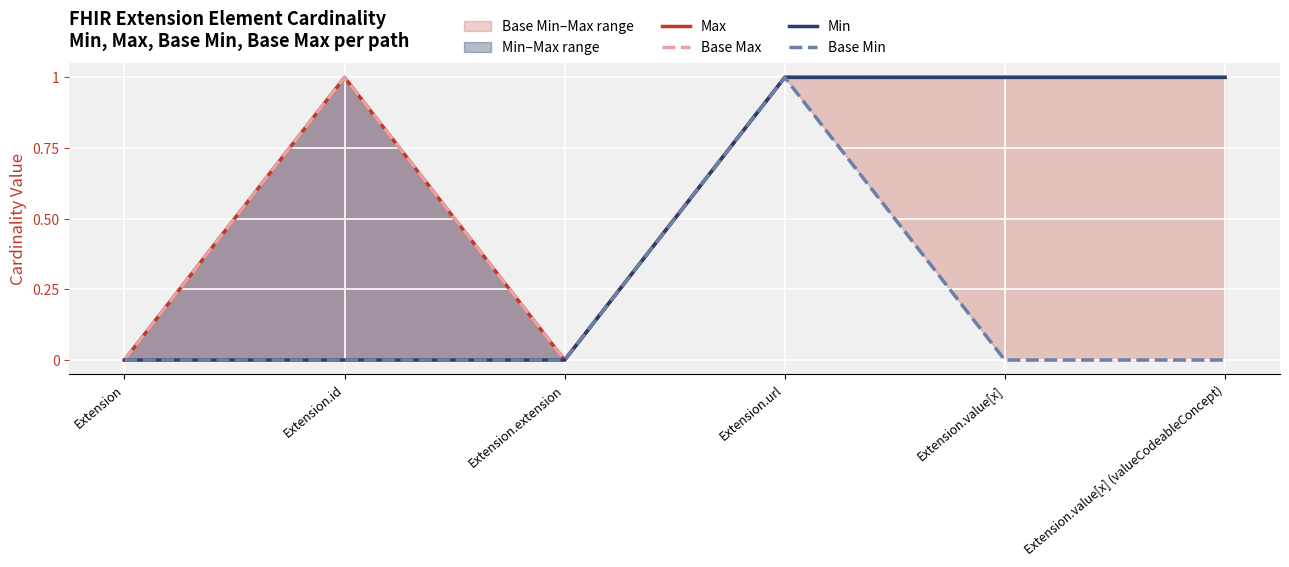

Is it true that Base Max equals 1 at Extension.value[x]?

False